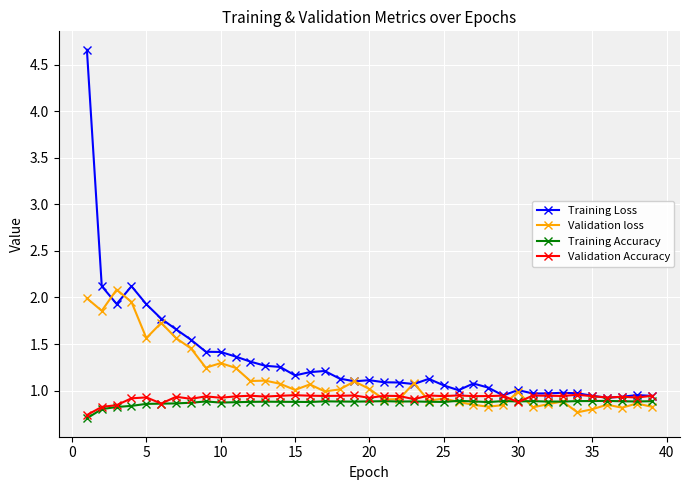

True or false: Training Loss has more than 0 interior local peaks.

True